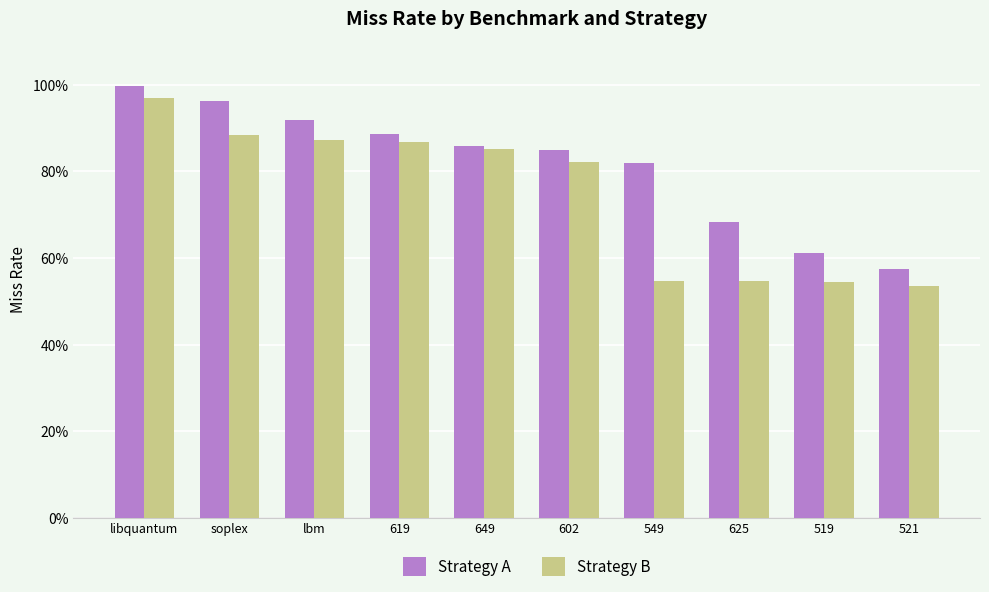

What is the difference between the Strategy B values at 625 and 602?

0.3